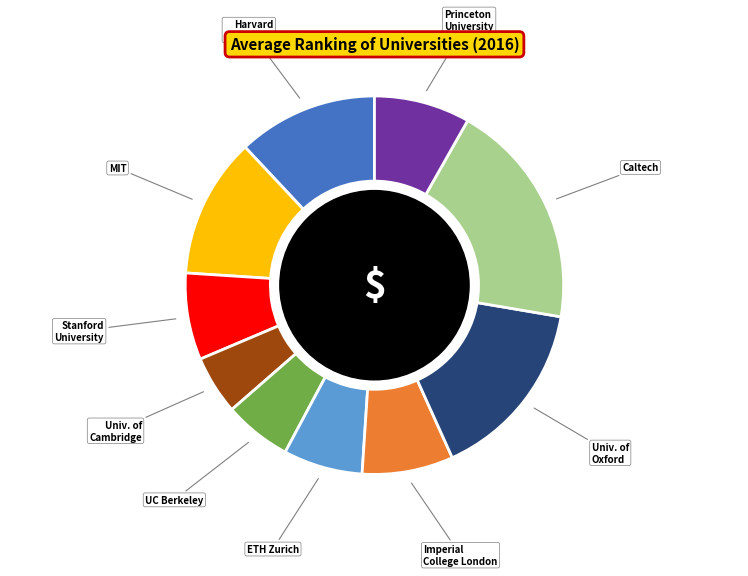

How many slices are in this pie chart?

10